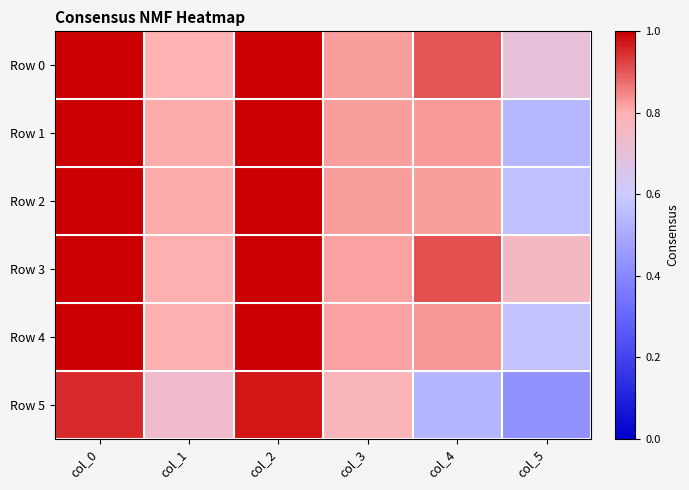

Rank the series at col_0 from lowest to highest value.

Row 5, Row 2, Row 1, Row 4, Row 0, Row 3